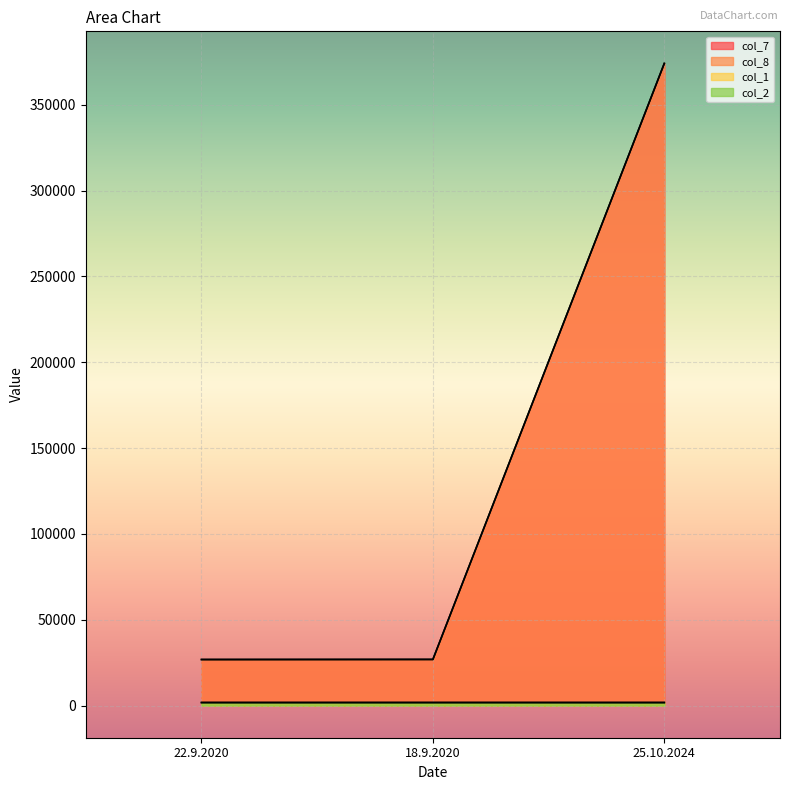

What is the difference between the maximum and minimum values in the col_2 series?

4